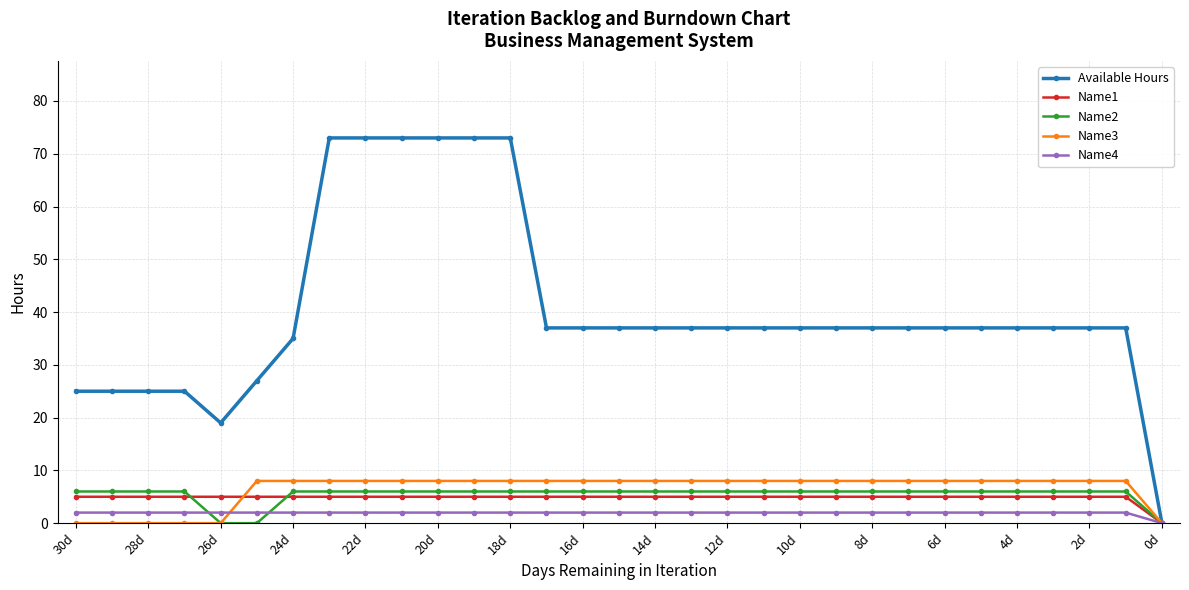

What is the value of the Name1 point at the 12th from the left?

5